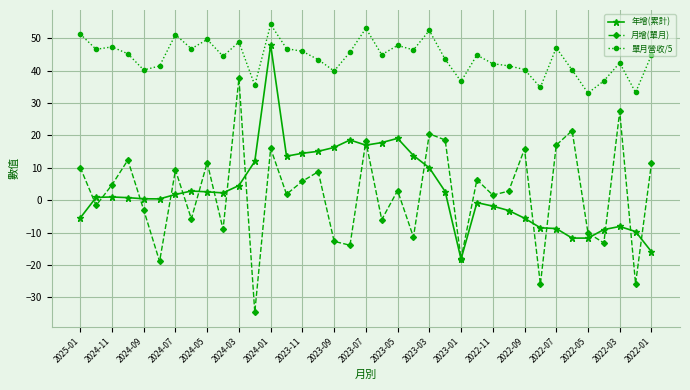

True or false: 月增(單月) and 單月營收/5 intersect in this chart.

False